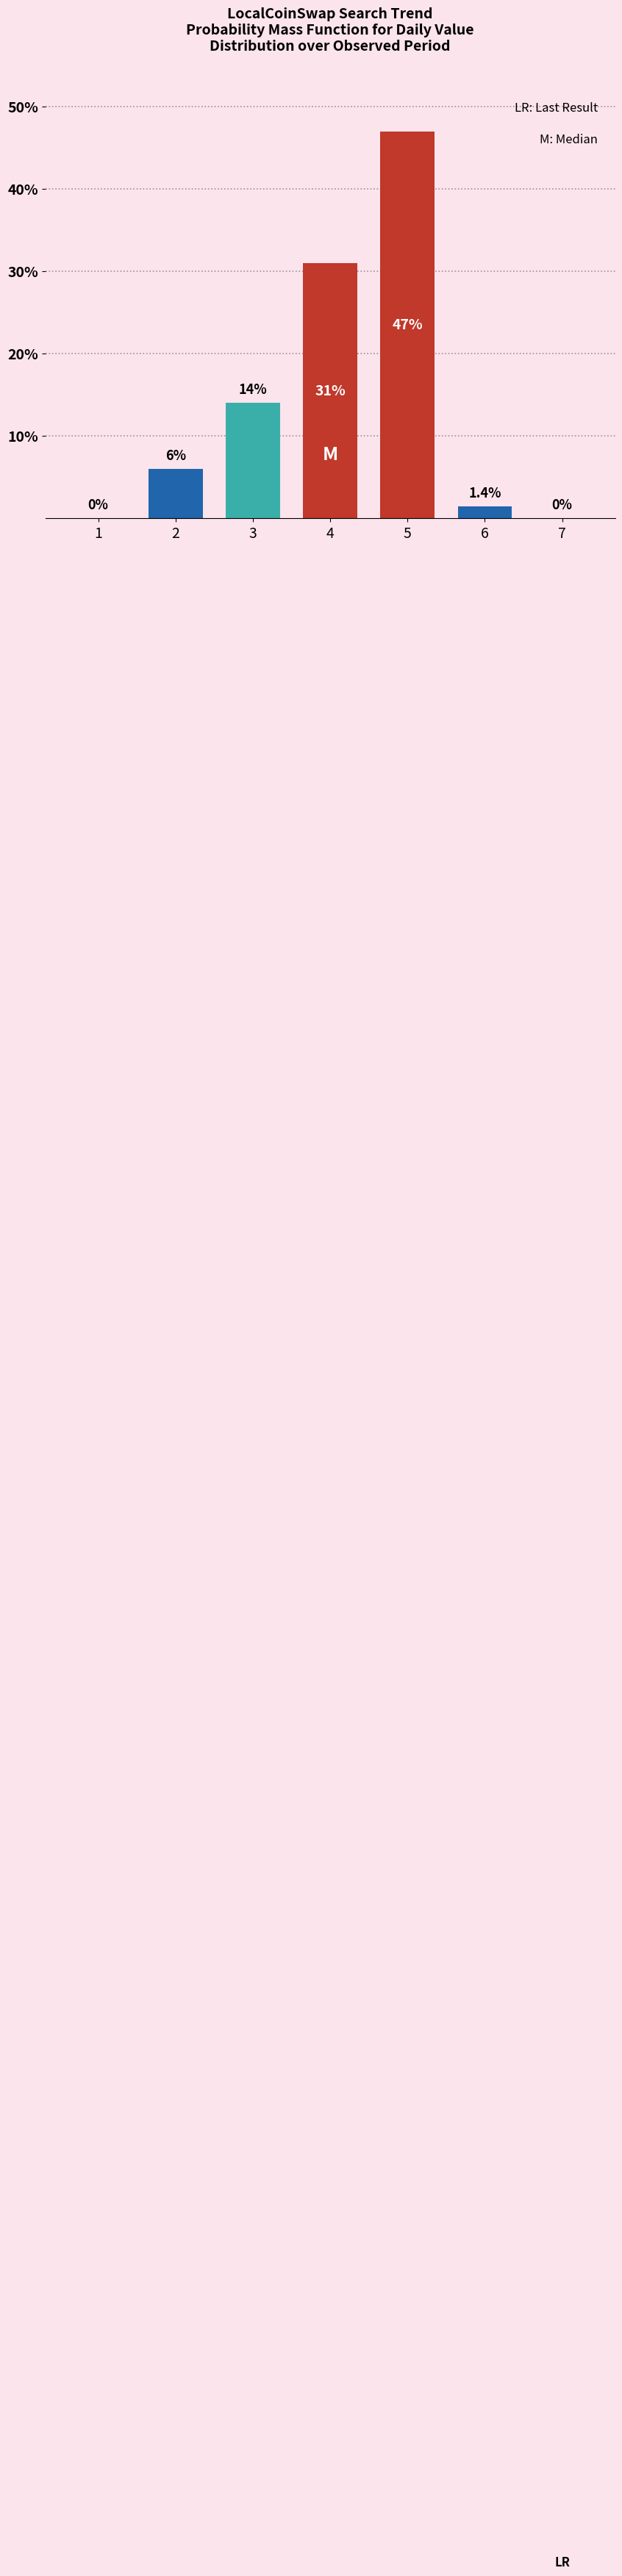

Which label corresponds to the largest value in the chart?

5